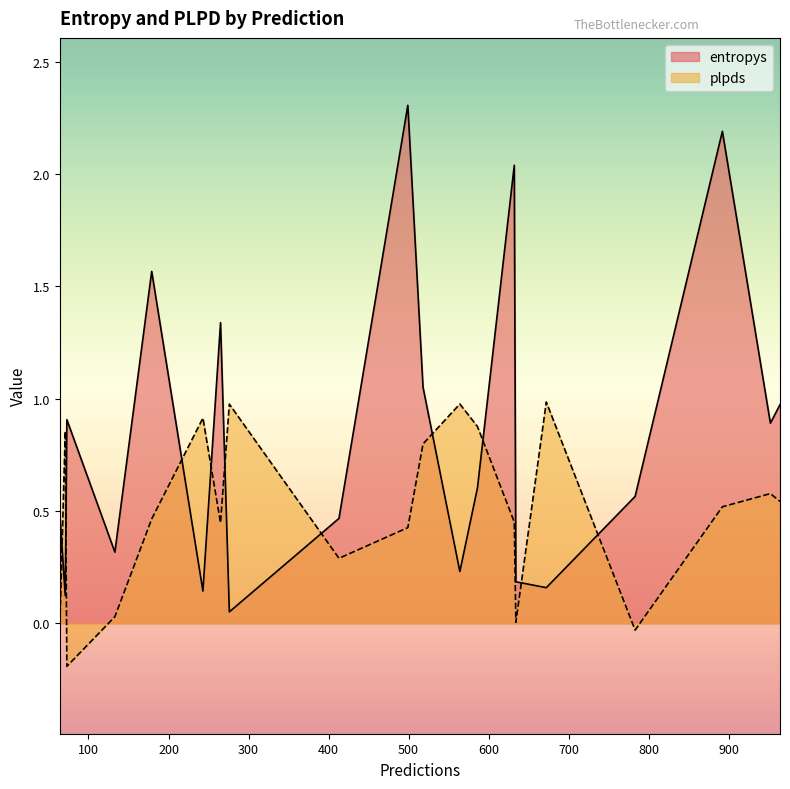

What is the difference between the maximum and minimum values in the plpds series?

1.2